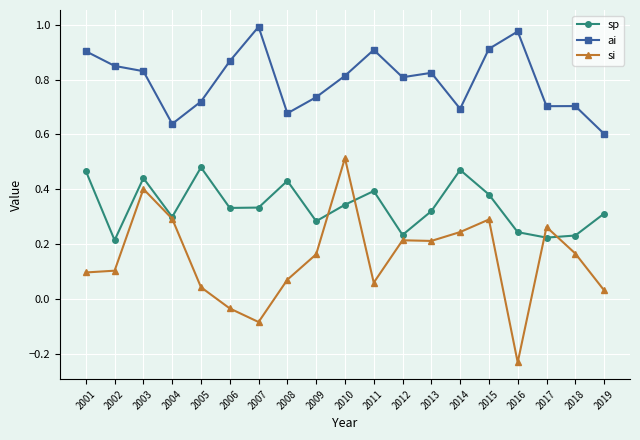

Between 2010 and 2019, which series saw the biggest shift?

si